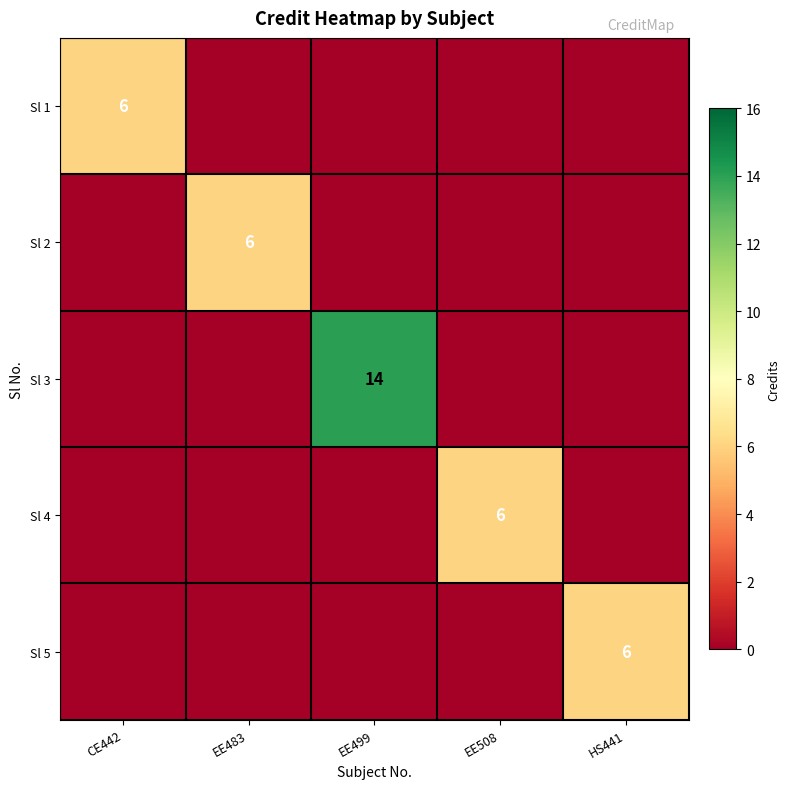

How many categories are shown in the chart?

5